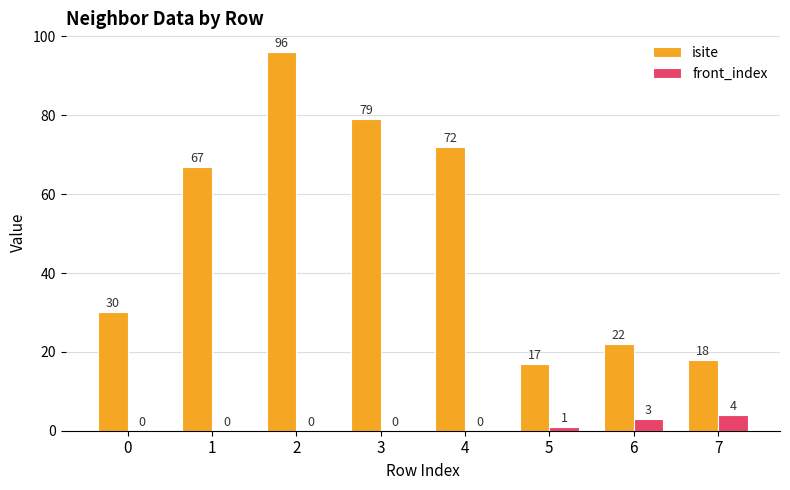

True or false: isite has a value of 116 at 4.

False